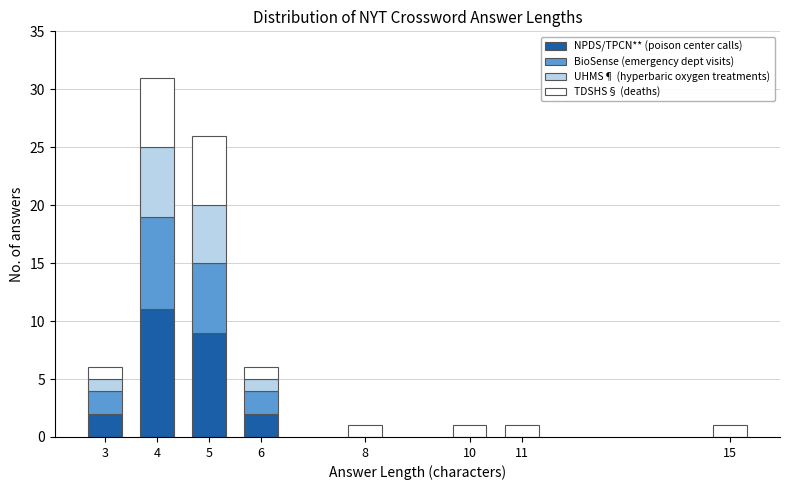

True or false: NPDS/TPCN** (poison center calls) has a value of 2 at 3.

True